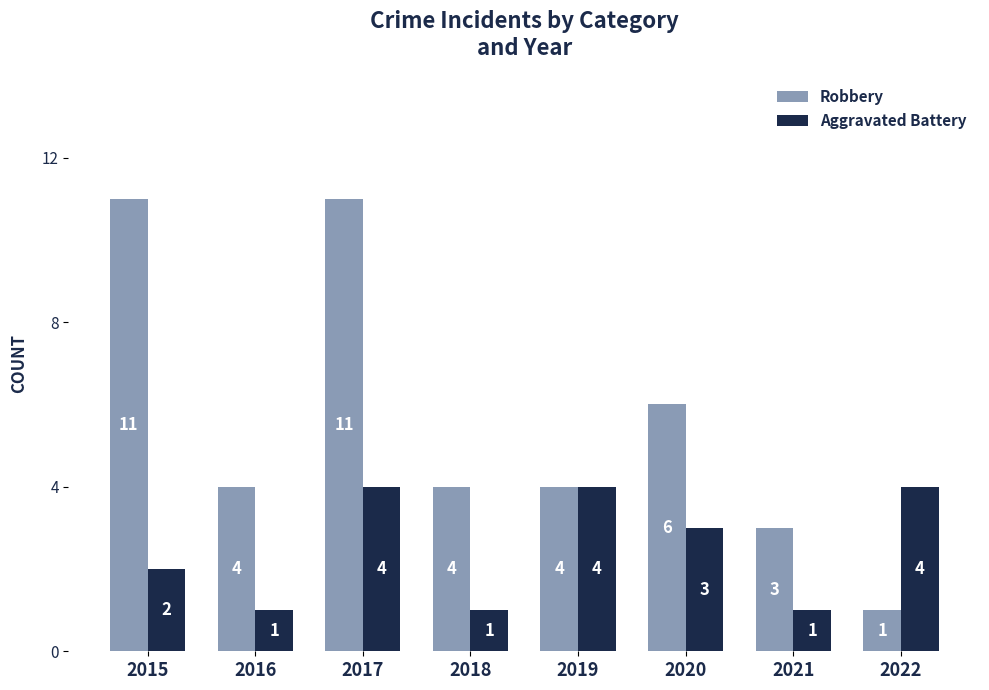

At how many categories does at least one series exceed 5?

3